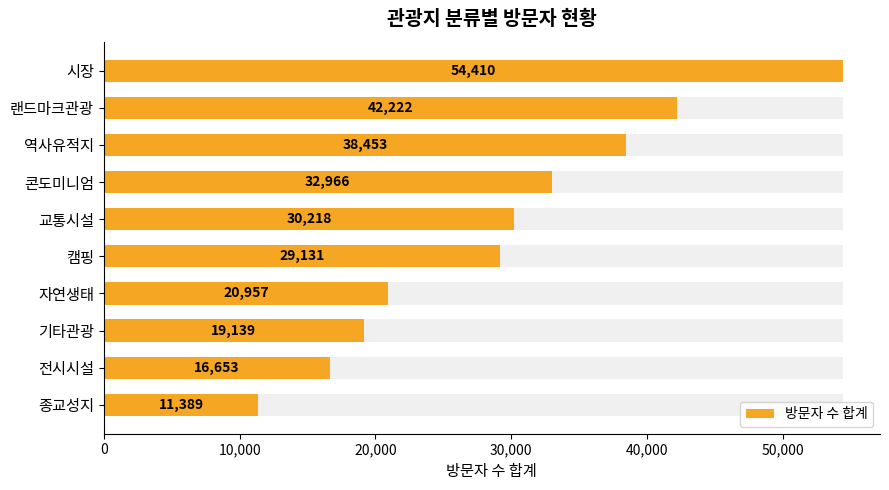

Reading right to left, what are all the values shown in this chart?

11389	16653	19139	20957	29131	30218	32966	38453	42222	54410